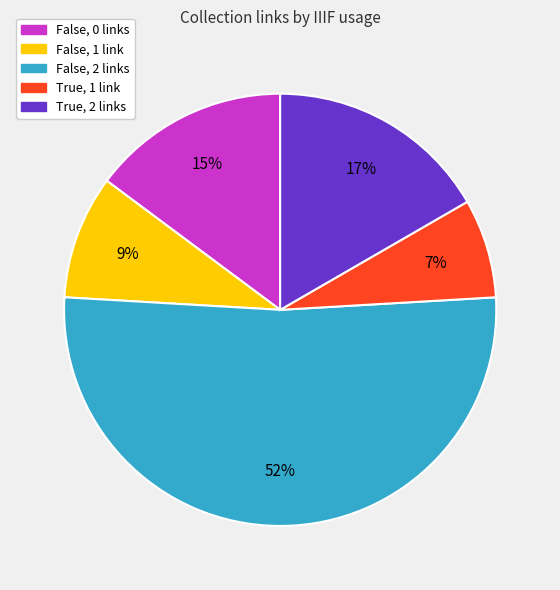

Count the number of slices in the pie.

5